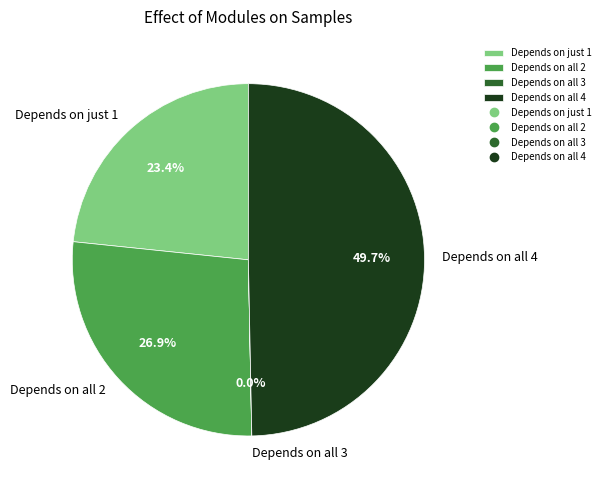

What portion of the pie excludes Depends on all 4?

50.3%